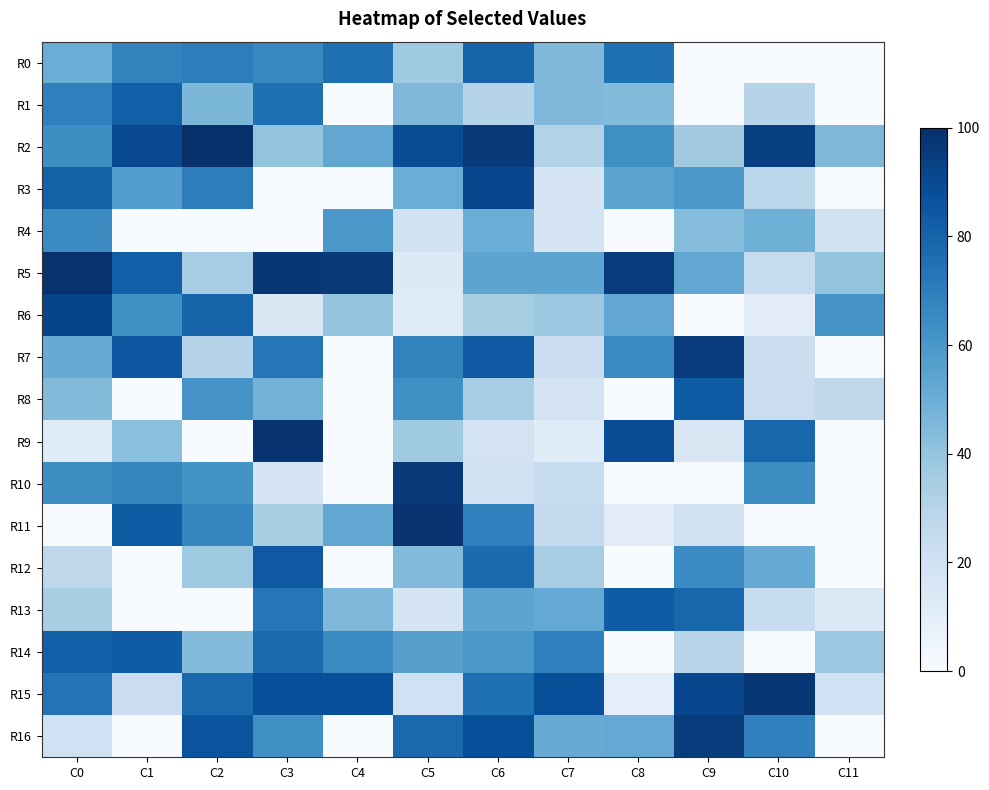

Which series changed the most between C2 and C6?

R7